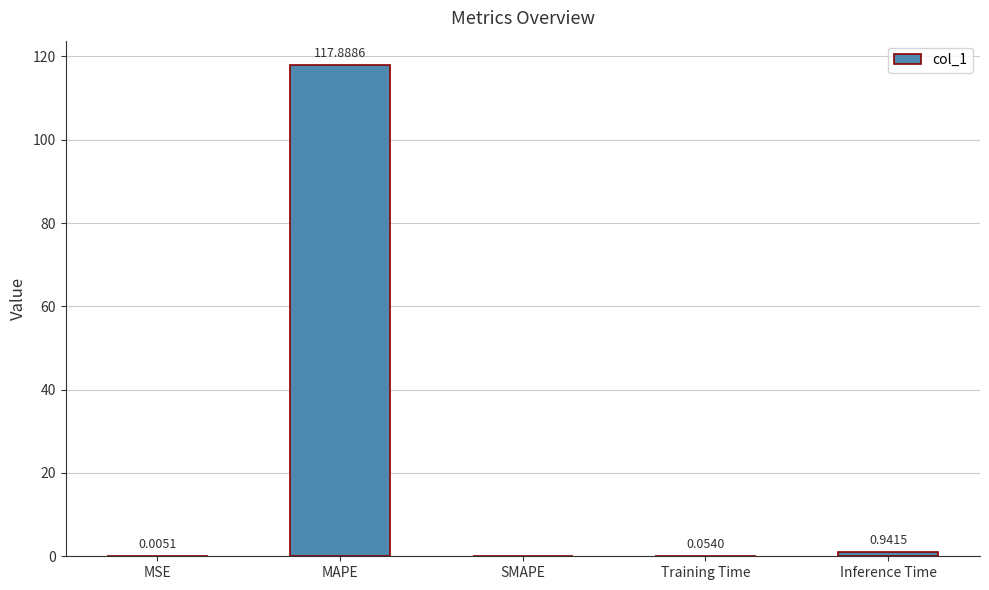

Which category has the highest value across all series?

MAPE